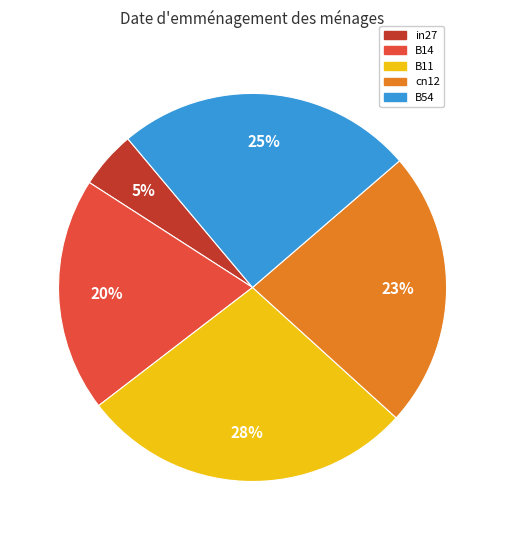

Which category has the biggest portion of the pie?

B11